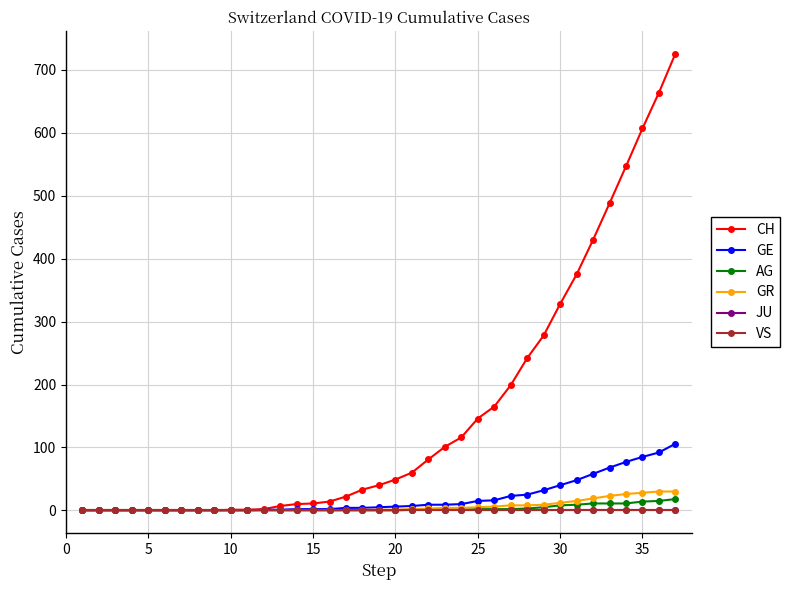

Does the chart have visible grid lines?

Yes